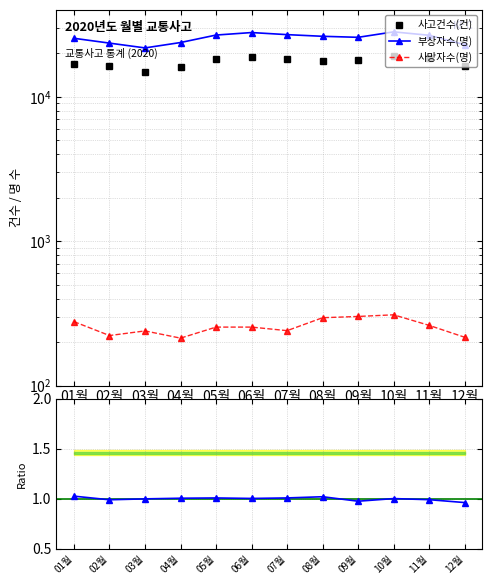

True or false: 부상/사고 비율 has a value of 1.0 at 12월.

True